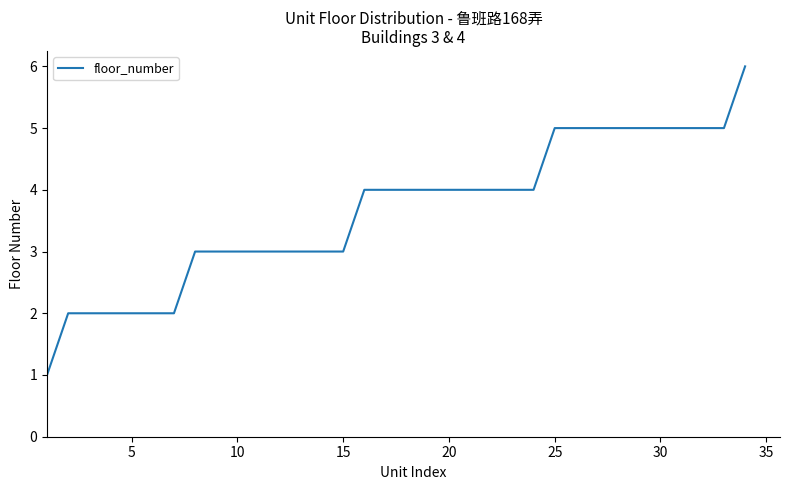

What is the difference between the maximum and minimum values?

5